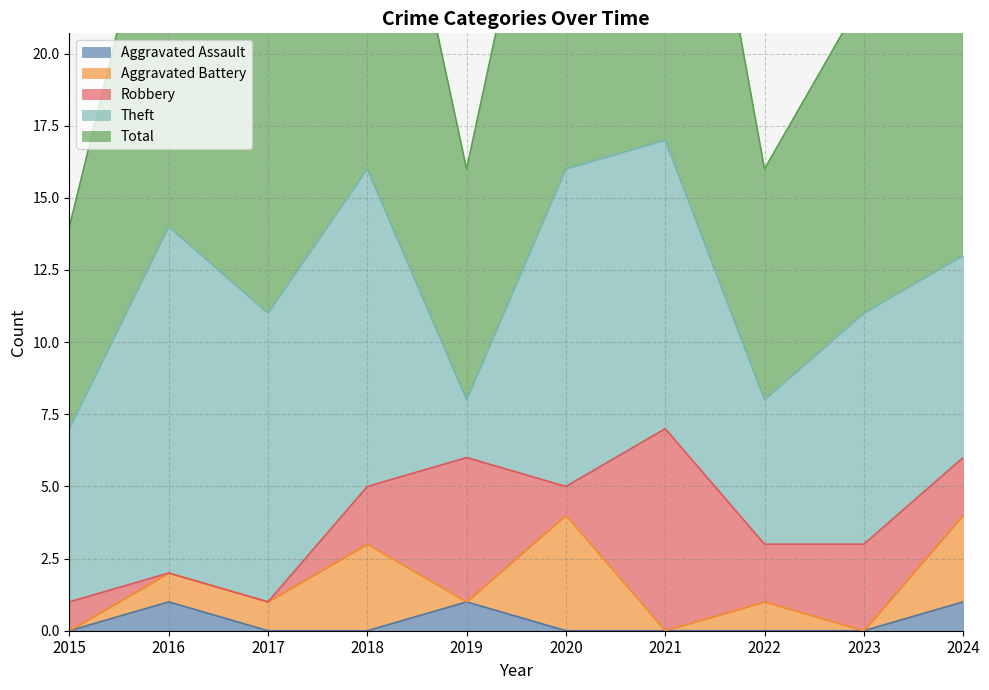

What value does the Total series have at 2020, to the nearest 10?

20